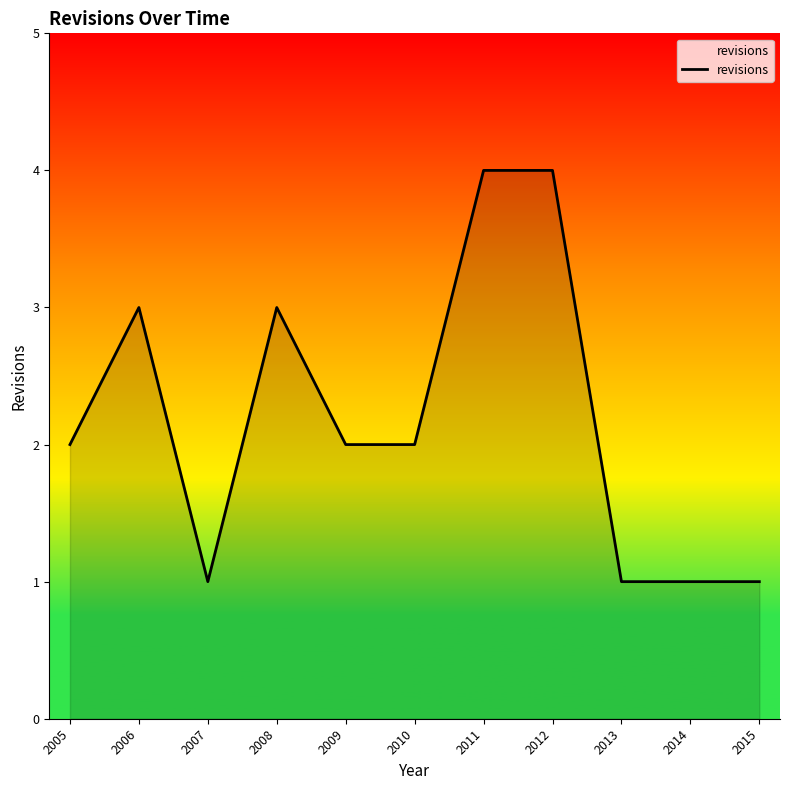

What is the greatest value displayed?

4